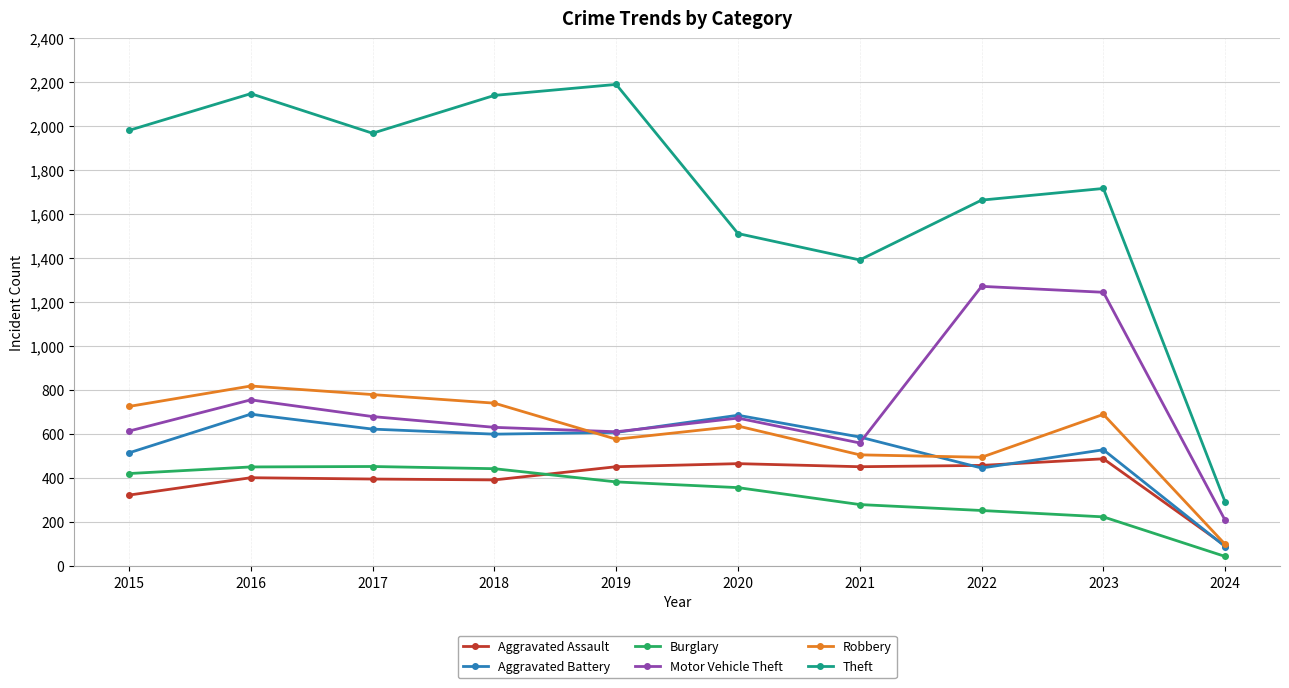

True or false: Theft has a value of 2190 at 2019.

True